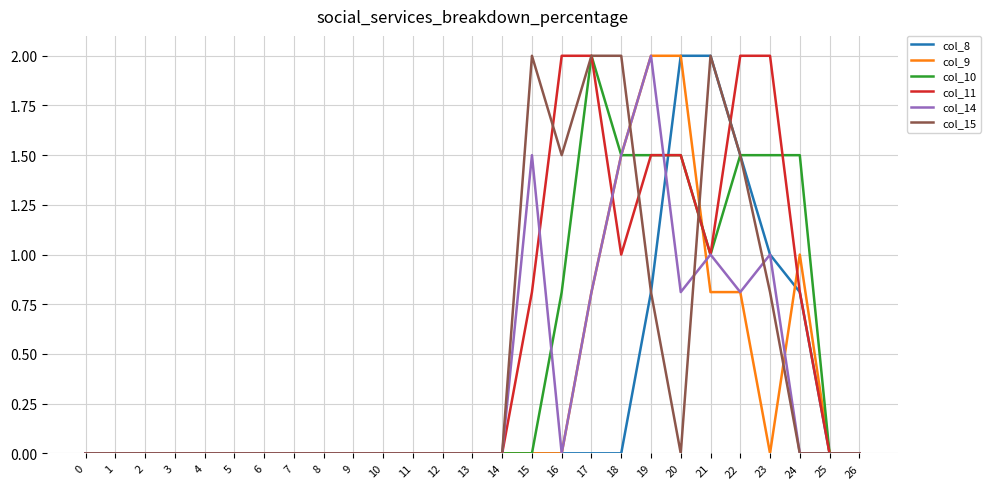

Between 7 and 23, which series saw the biggest shift?

col_11